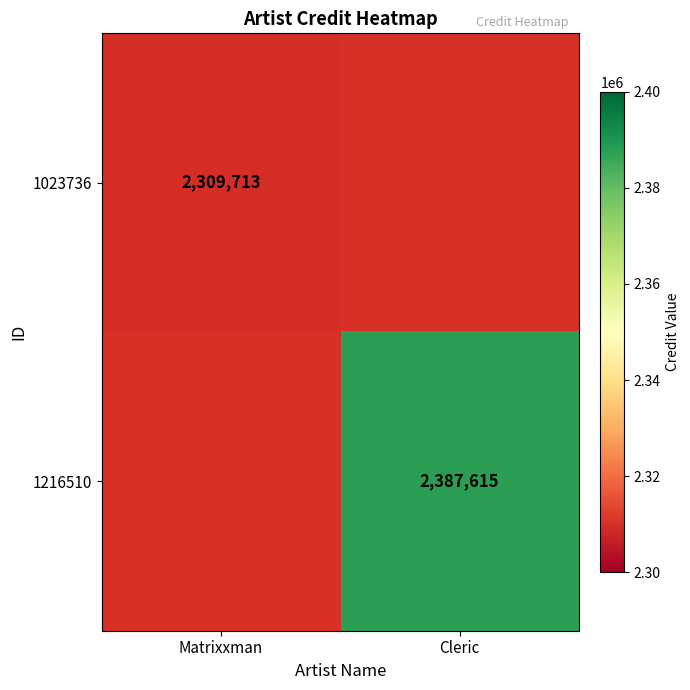

Is the value of 1216510 at Cleric greater than the value of 1023736 at Matrixxman?

Yes